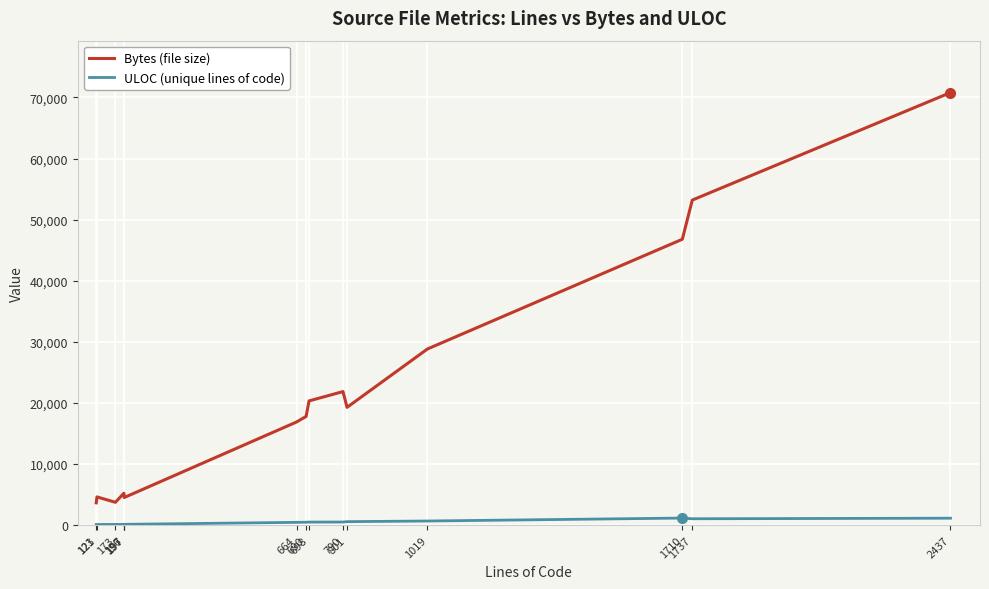

What is the sum of the Bytes values at 790 and 2437?

92662